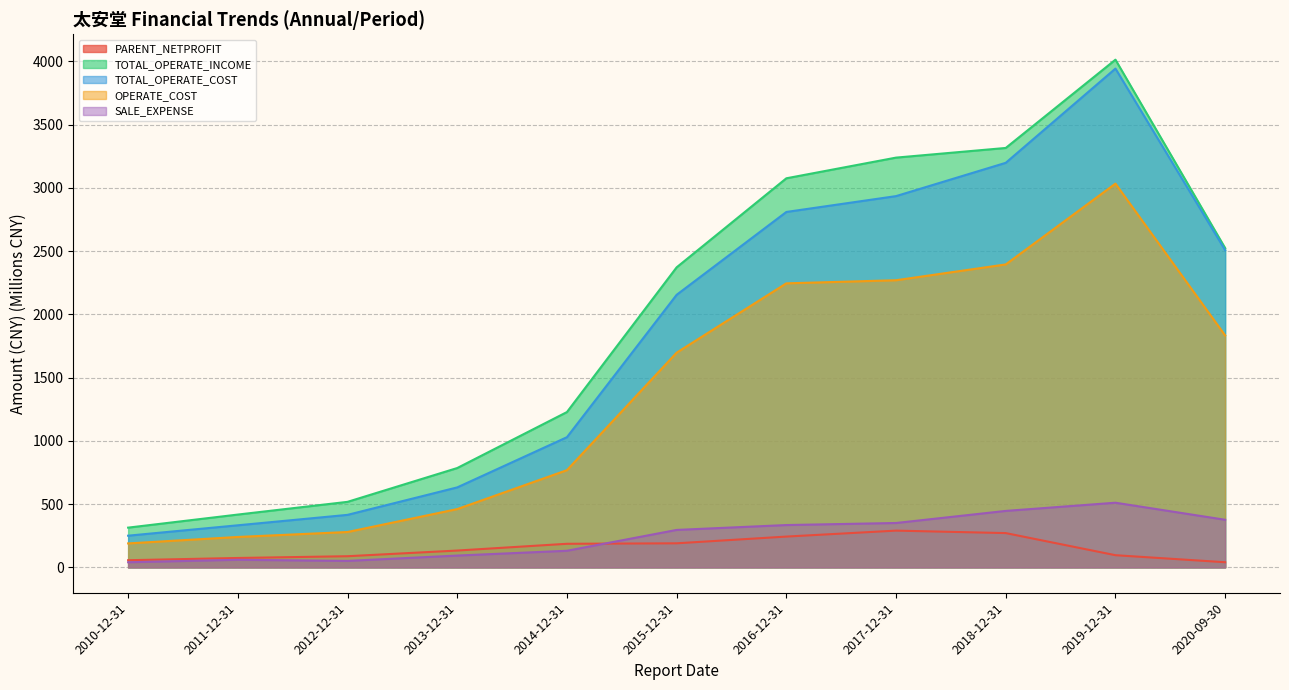

List the series in order of their peak value, highest first.

TOTAL_OPERATE_INCOME, TOTAL_OPERATE_COST, OPERATE_COST, SALE_EXPENSE, PARENT_NETPROFIT